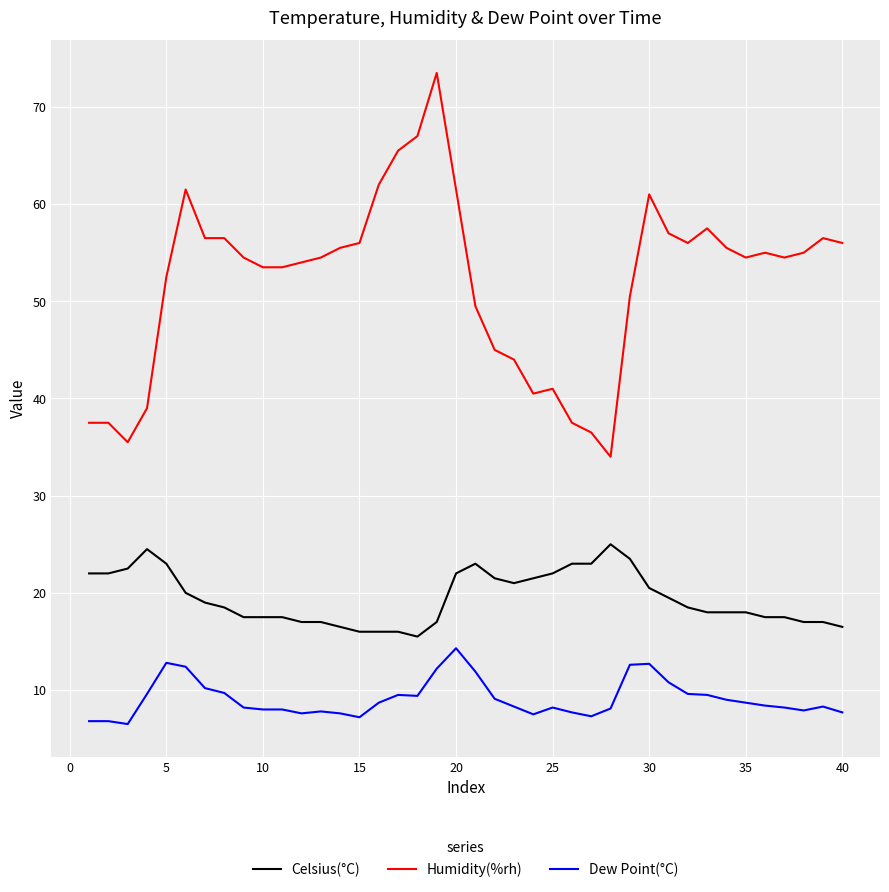

Rank the series by their maximum value, from lowest to highest.

Dew Point(°C), Celsius(°C), Humidity(%rh)